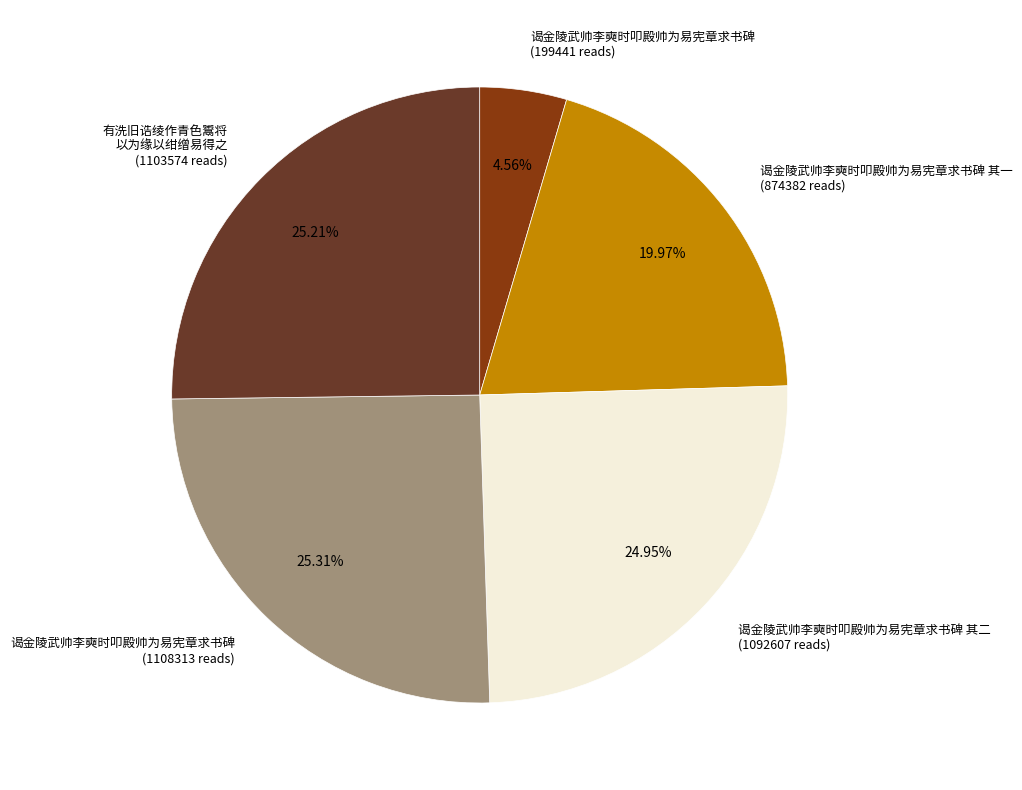

What is the ratio of the value at 谒金陵武帅李奭时叩殿帅为易宪章求书碑 其二 (1092607 reads) to the value at 谒金陵武帅李奭时叩殿帅为易宪章求书碑 (1108313 reads)?

1.0